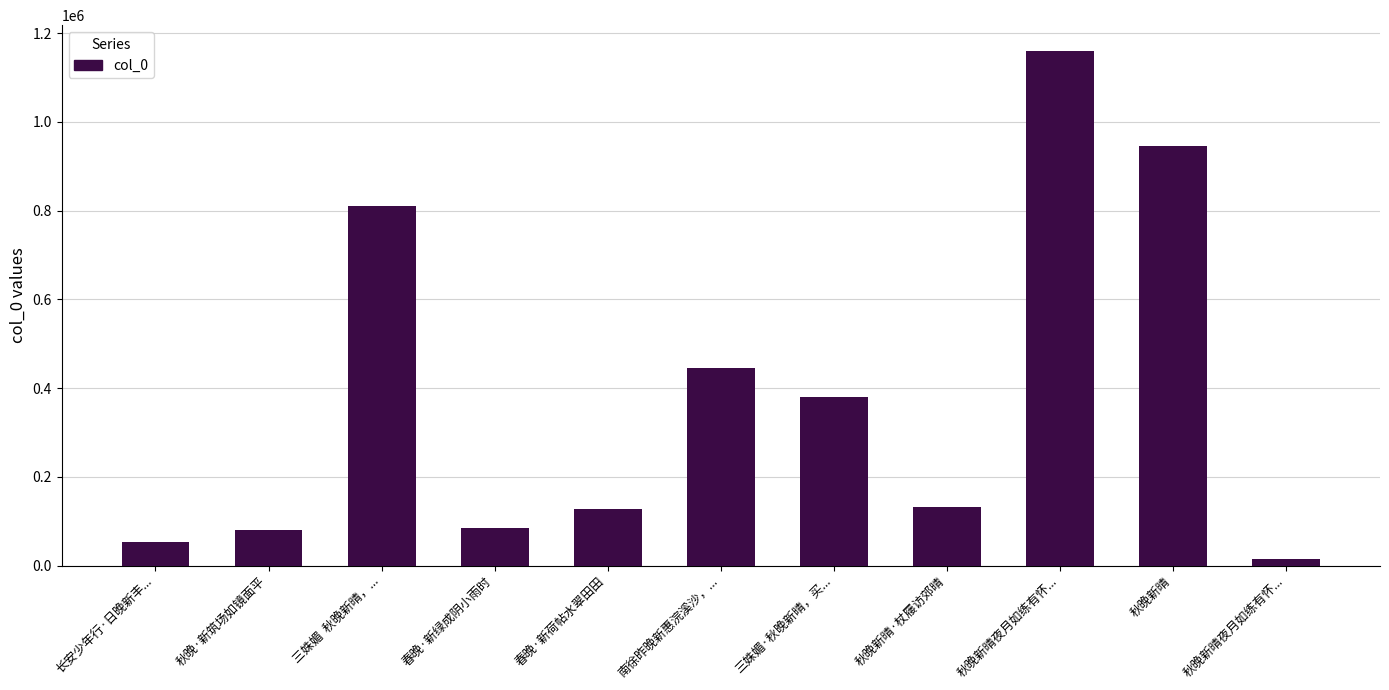

List the labels in order of value, largest first.

秋晚新晴夜月如练有怀..., 秋晚新晴, 三姝媚  秋晚新晴，..., 南徐昨晚新惠浣溪沙，..., 三姝媚·秋晚新晴，买..., 秋晚新晴·杖屦访郊晴, 春晚·新荷帖水翠田田, 春晚·新绿成阴小雨时, 秋晚·新筑场如镜面平, 长安少年行·日晚新丰..., 秋晚新晴夜月如练有怀...